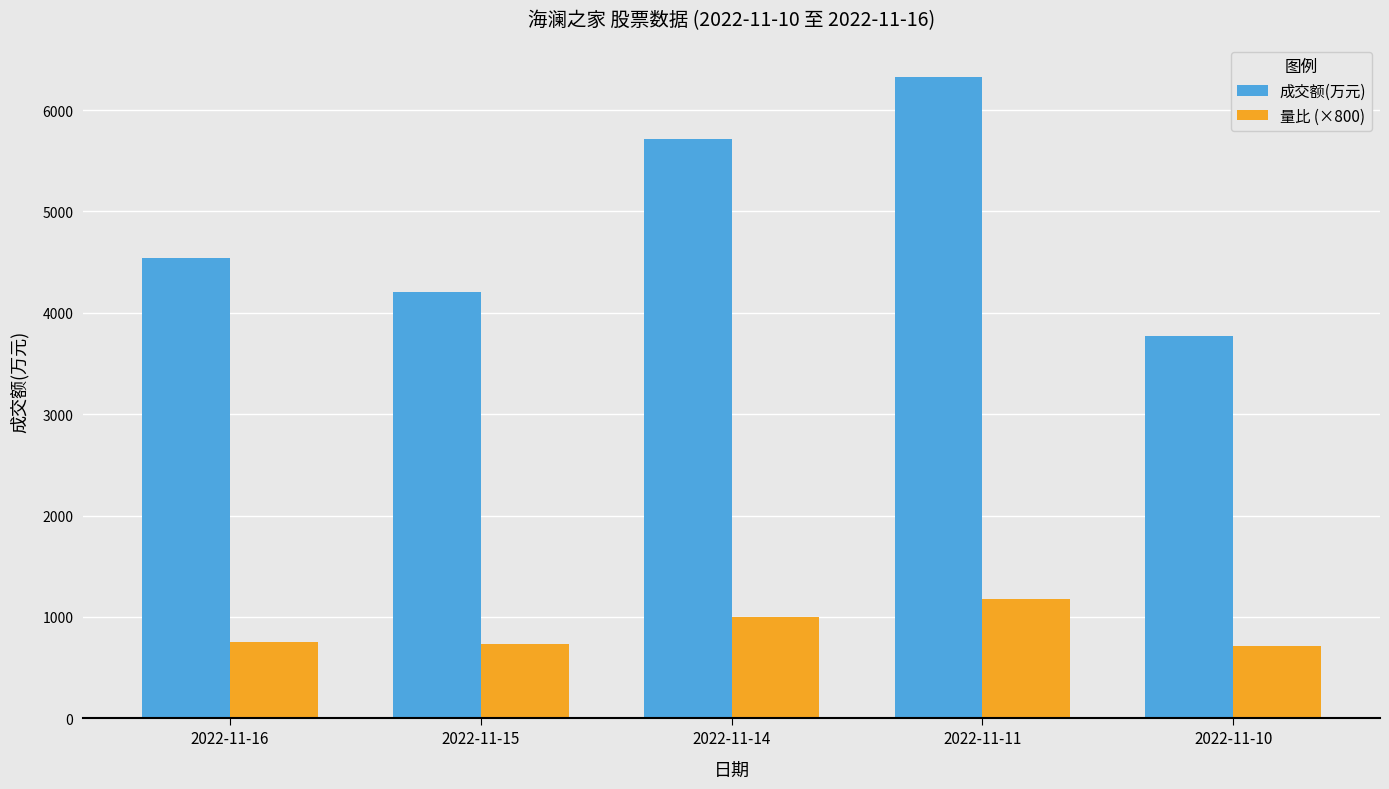

How many bars are there in total?

10